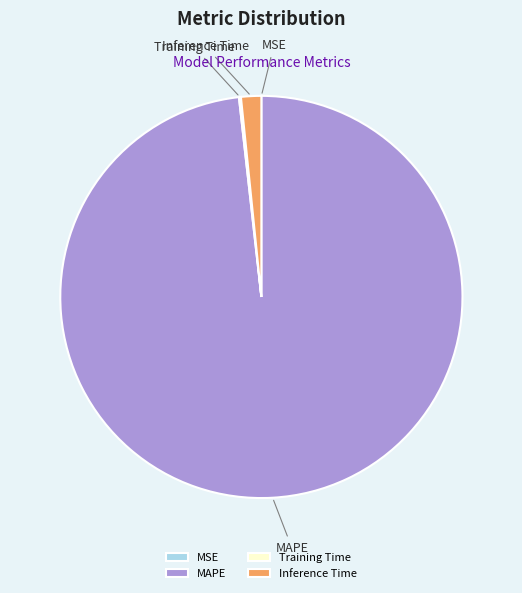

What is the largest slice in the pie chart?

MAPE